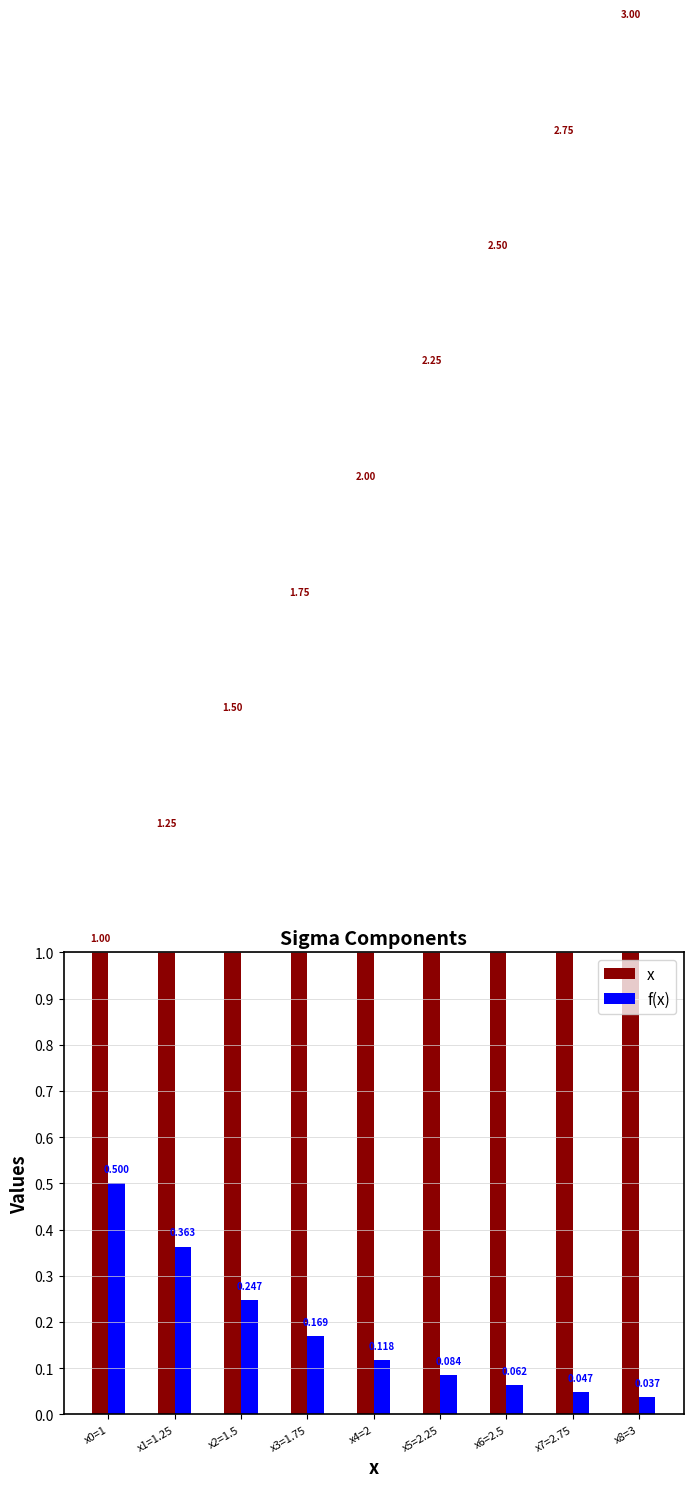

True or false: x has a value of 0.7 at x1=1.25.

False